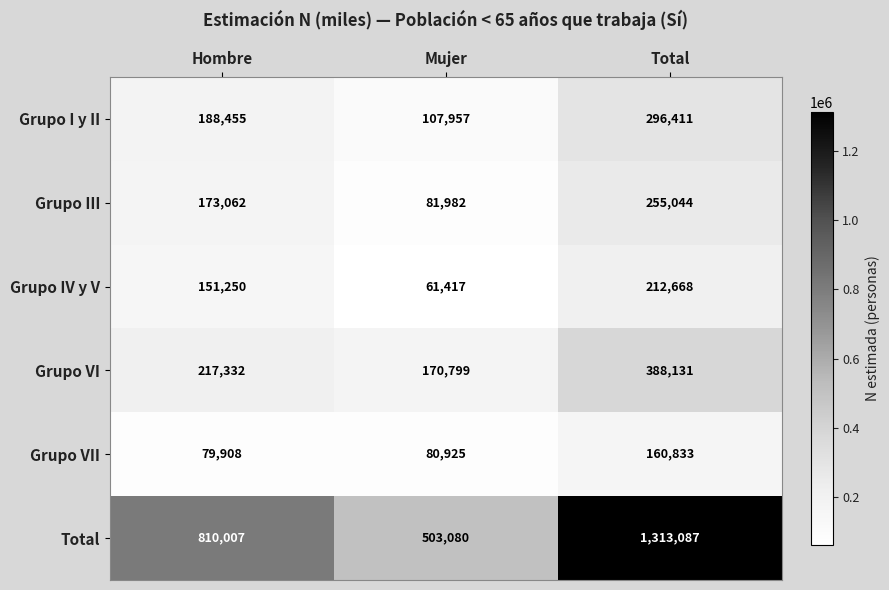

At which label does Grupo III reach its peak?

Total